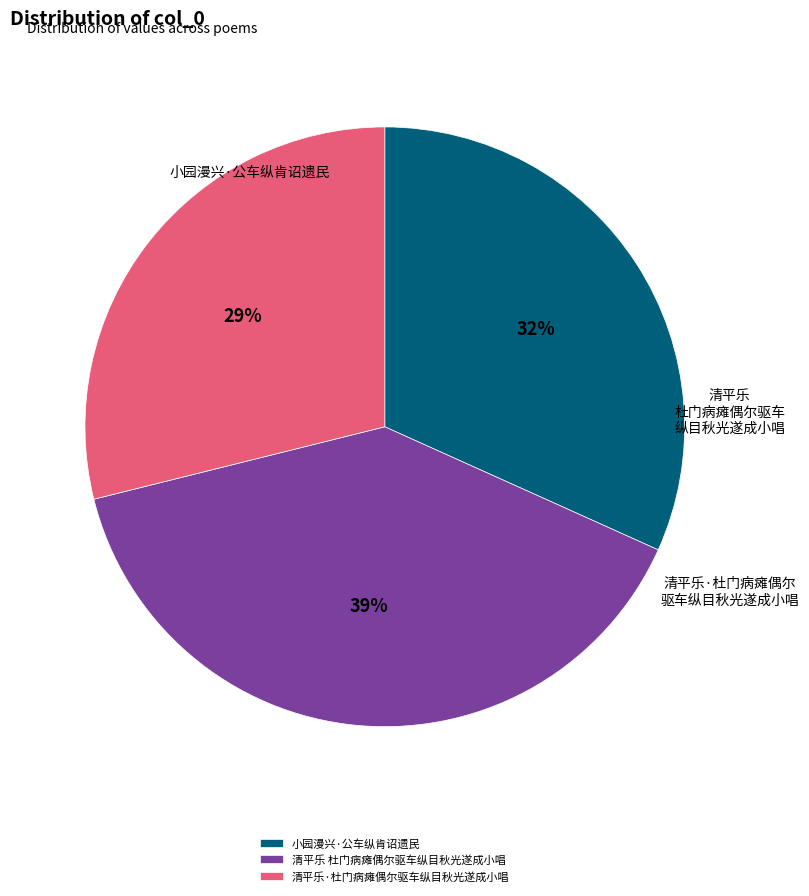

Count the number of slices in the pie.

3